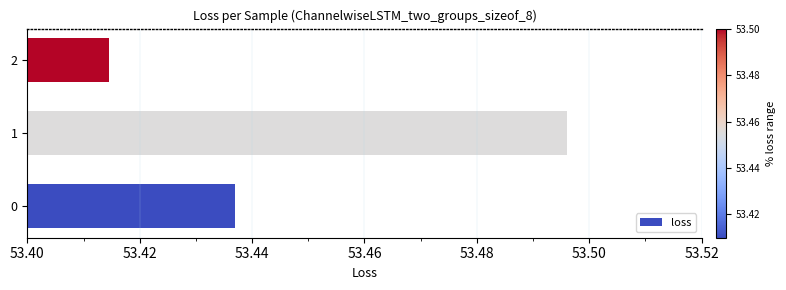

What is the ratio of the value at 1 to the value at 0?

1.0